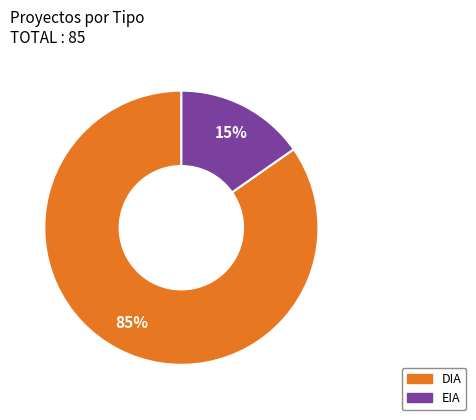

To the nearest percent, what portion does DIA represent?

85%